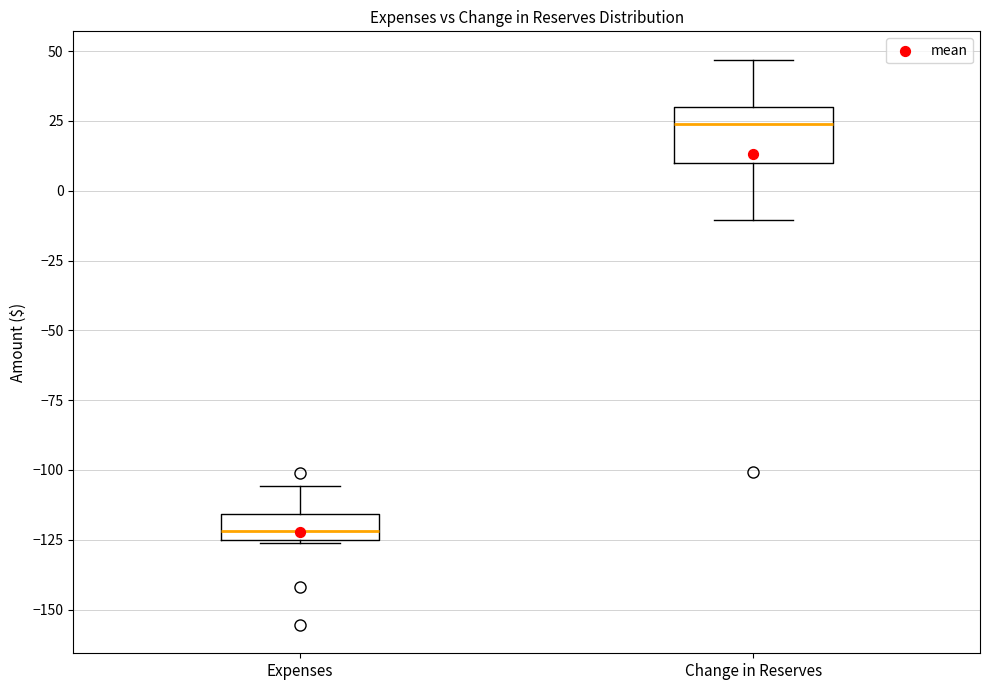

Where is the upper edge of the box for Expenses on the y-axis? The values are not printed on the chart, so give them approximately, as read against the axis.

-115